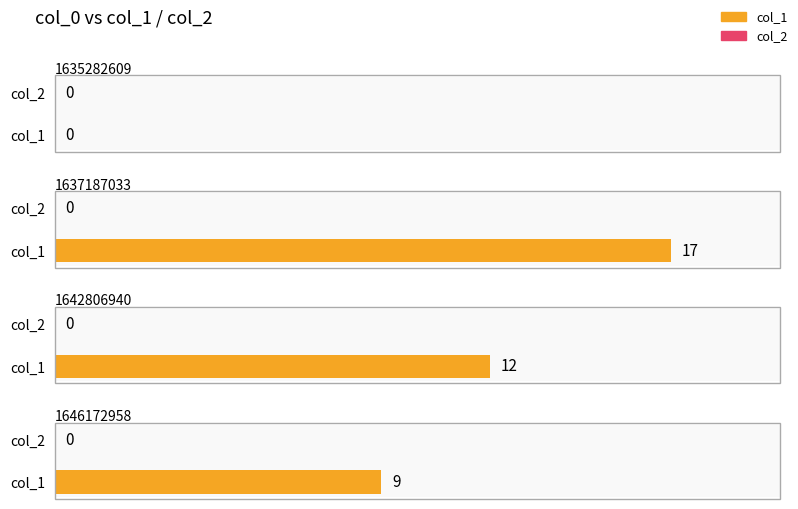

Is it true that col_1 equals 17 at 1637187033?

True